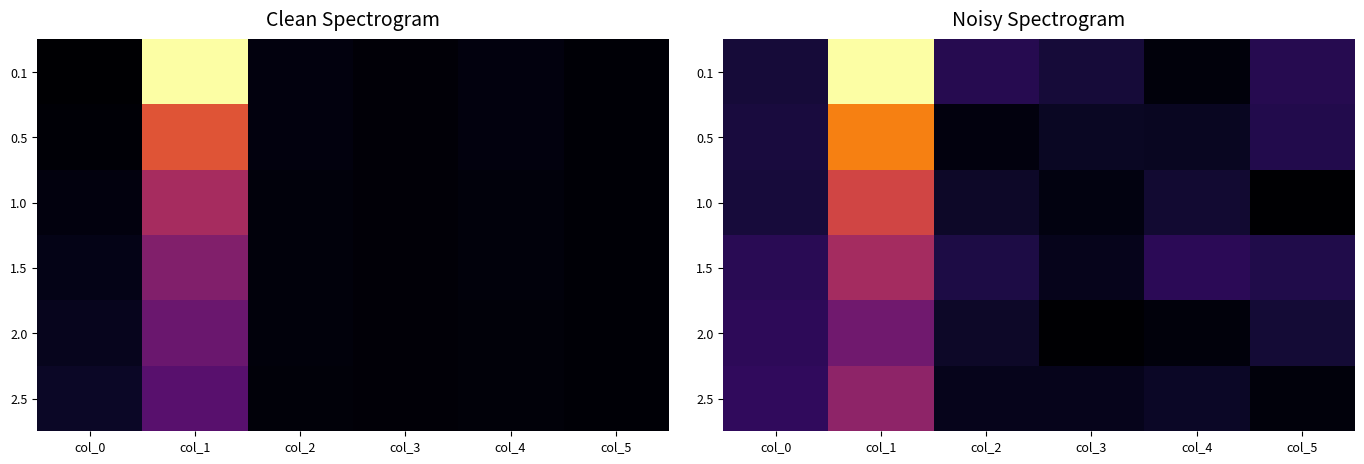

Which series changed the most between col_3 and col_5?

2.0